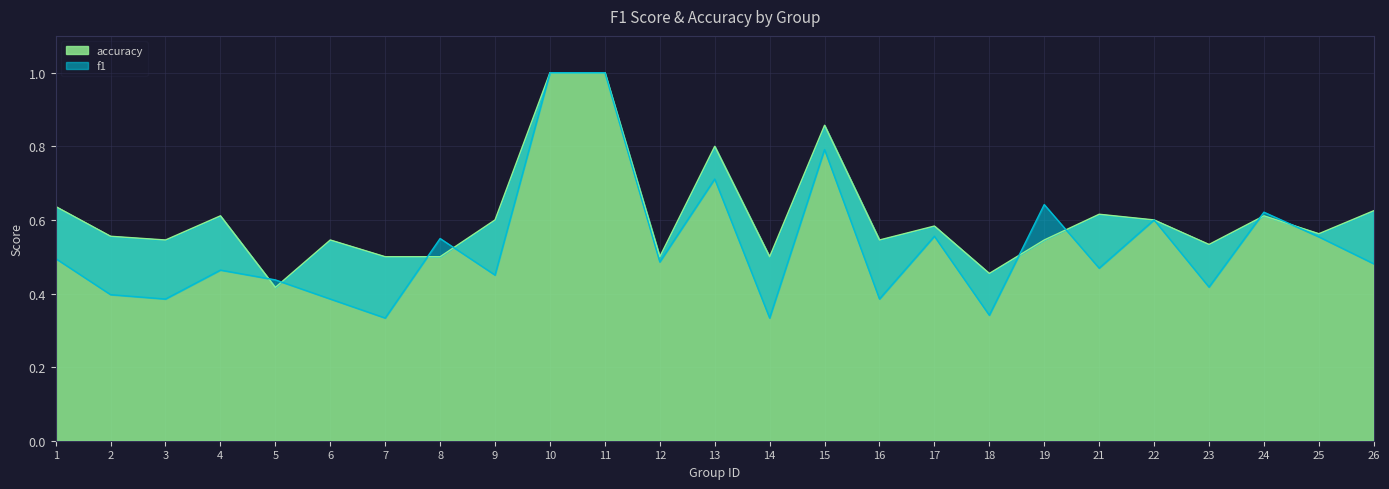

Which series has the largest total across all categories?

accuracy